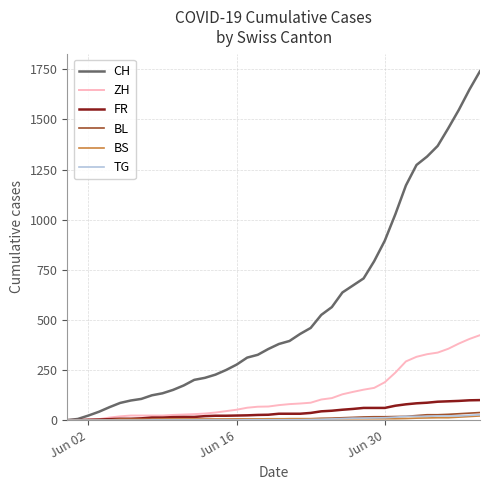

What is the highest value of the BL series?

38